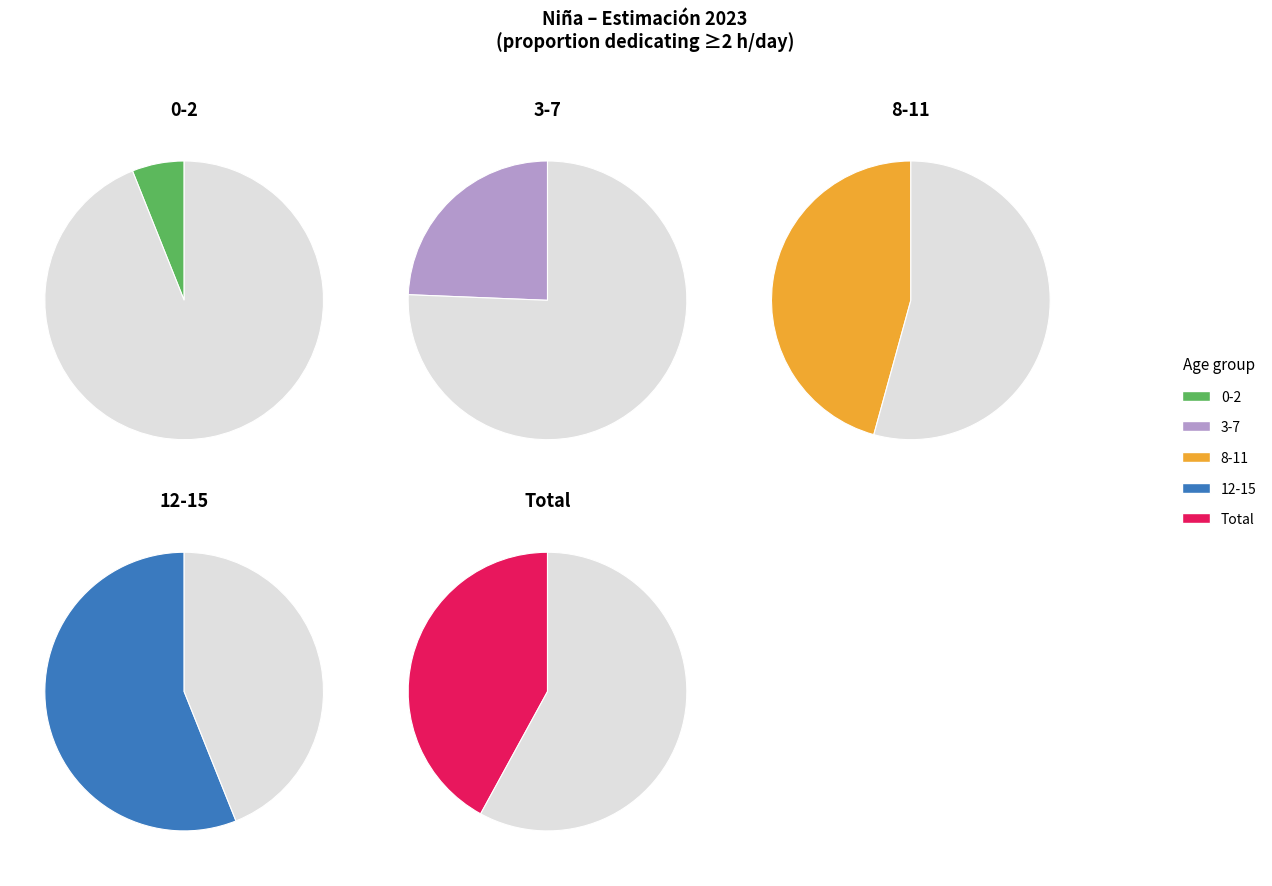

Does 3-7 account for over 50% of the chart?

No